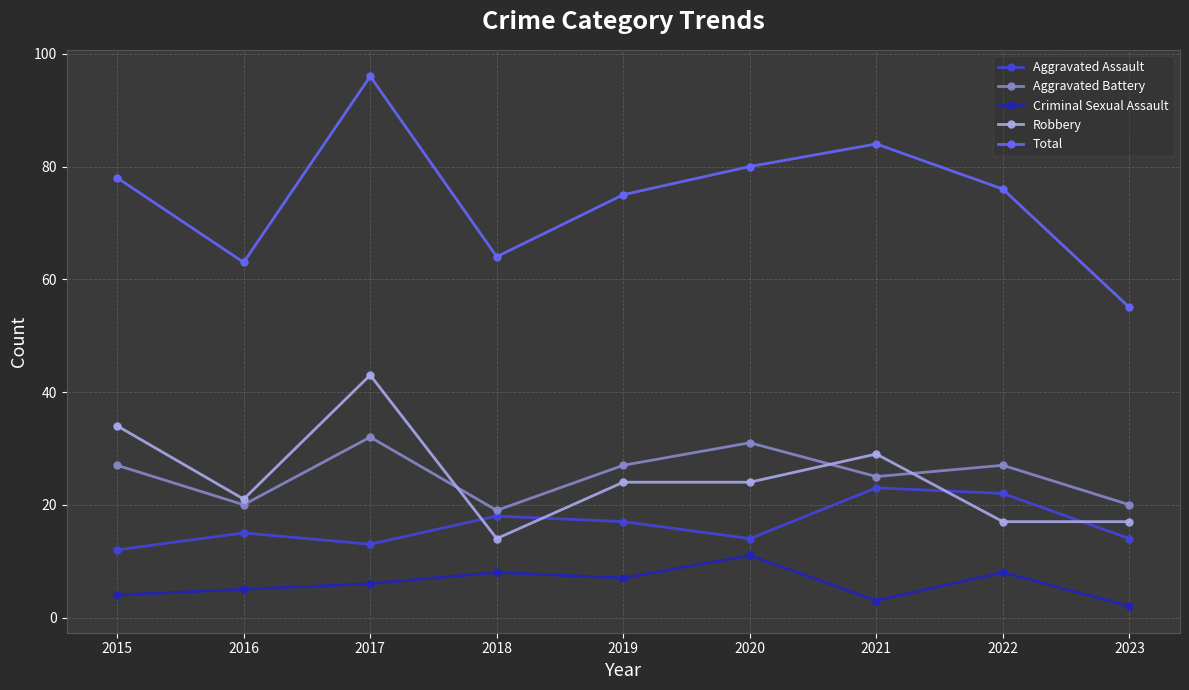

What is the total value across all series at 2018?

123